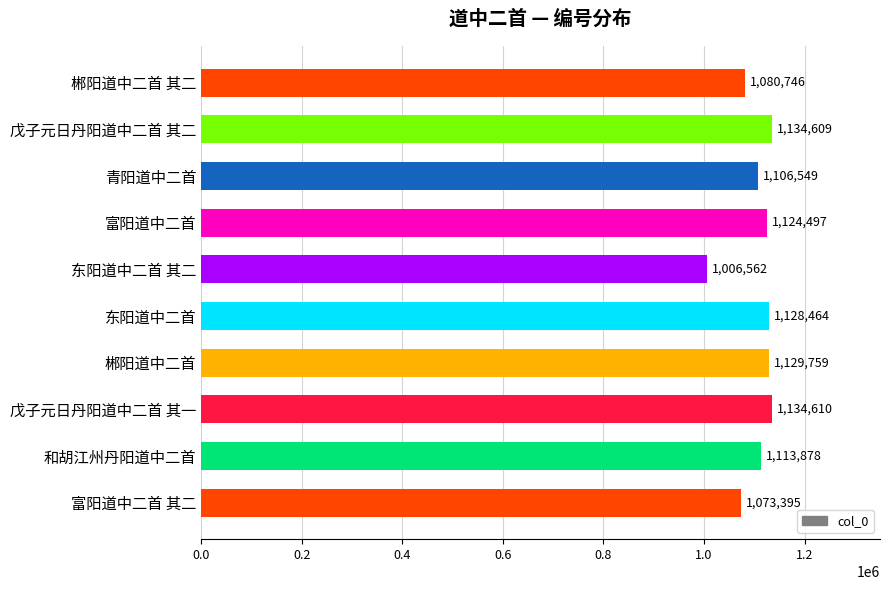

What is the sum of all values?

11033069